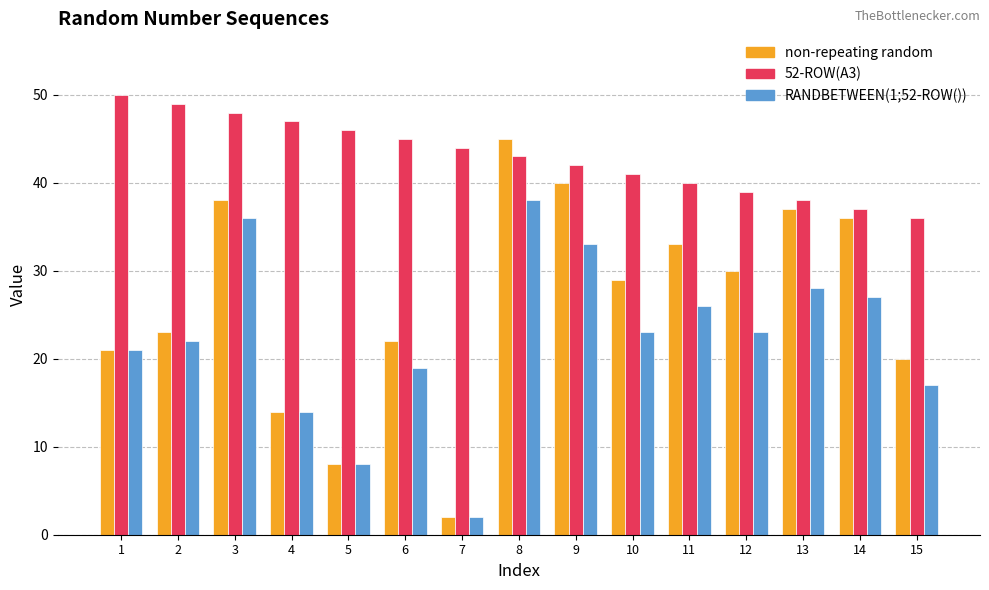

What is the difference between the highest and lowest values at 6?

26